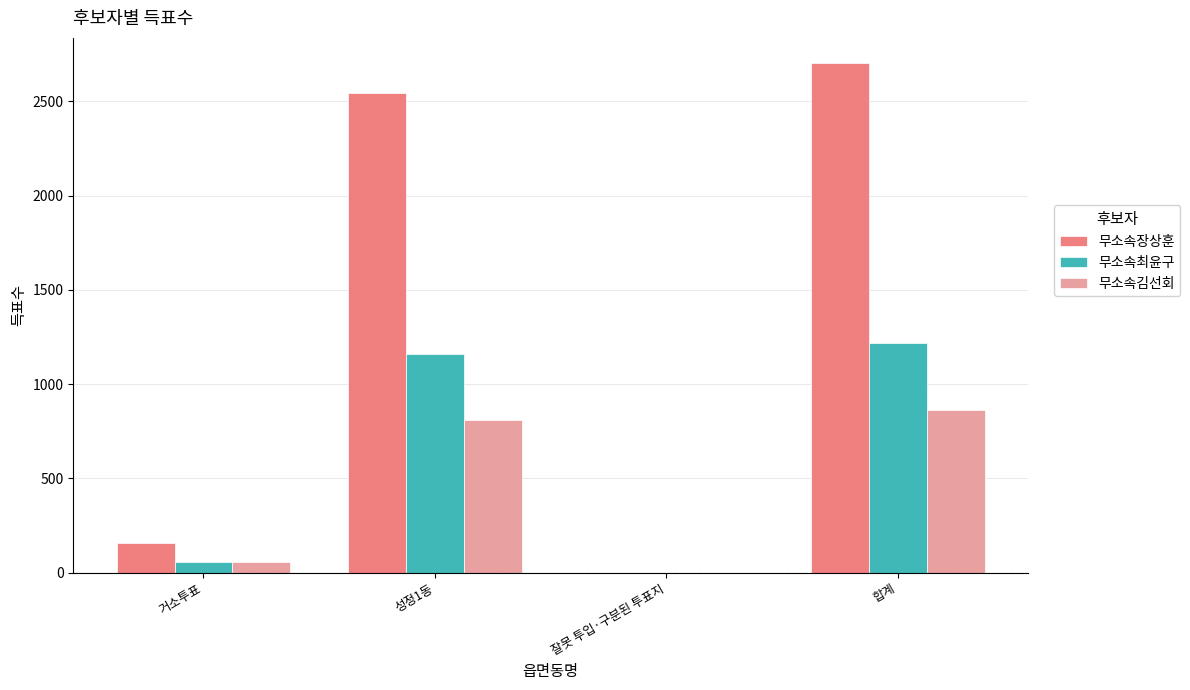

What is the total value across all series at 잘못 투입·구분된 투표지?

1